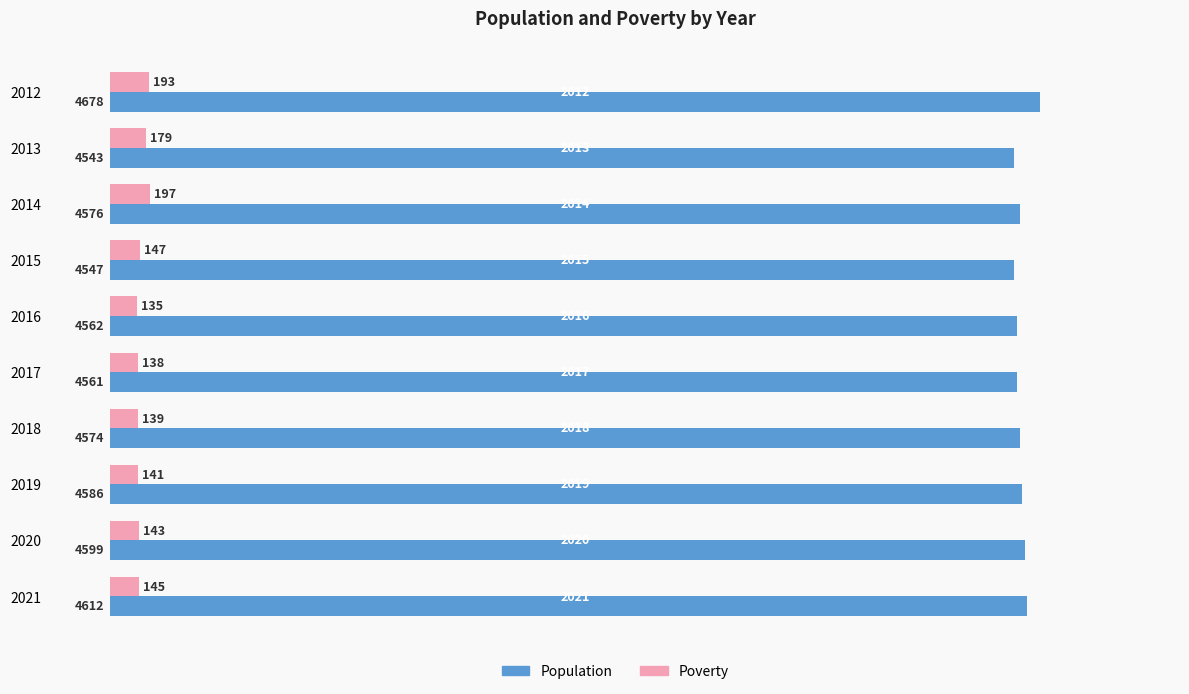

What is the sum of all Poverty values?

1557